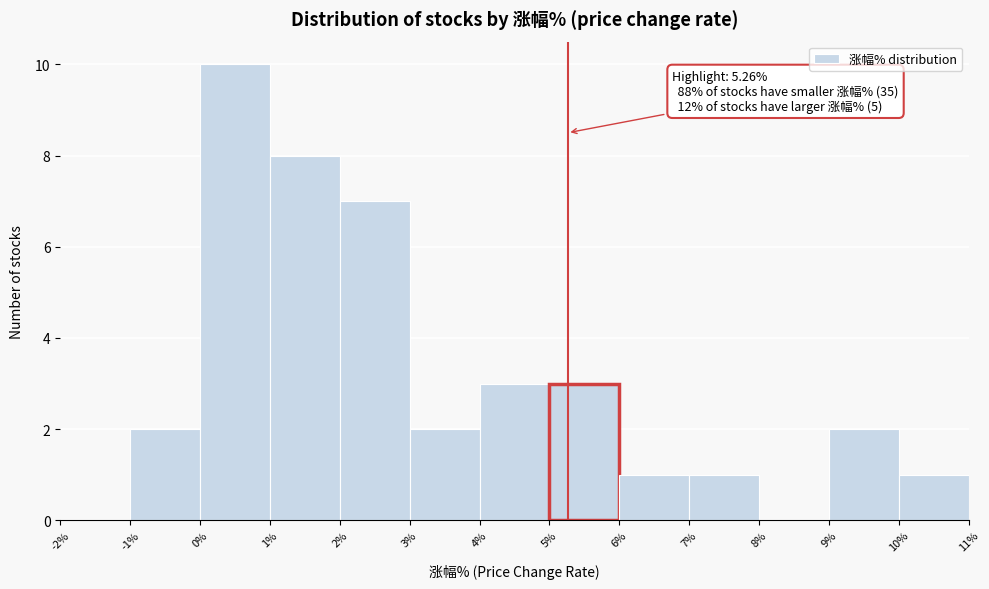

Which range on the x-axis has the tallest bar?

0% to 1%